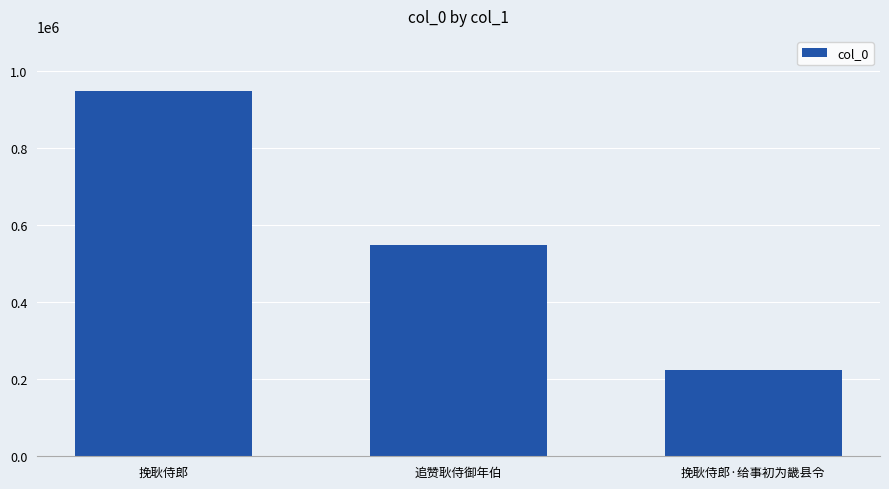

Rank the categories by value from highest to lowest.

挽耿侍郎, 追赞耿侍御年伯, 挽耿侍郎·给事初为畿县令